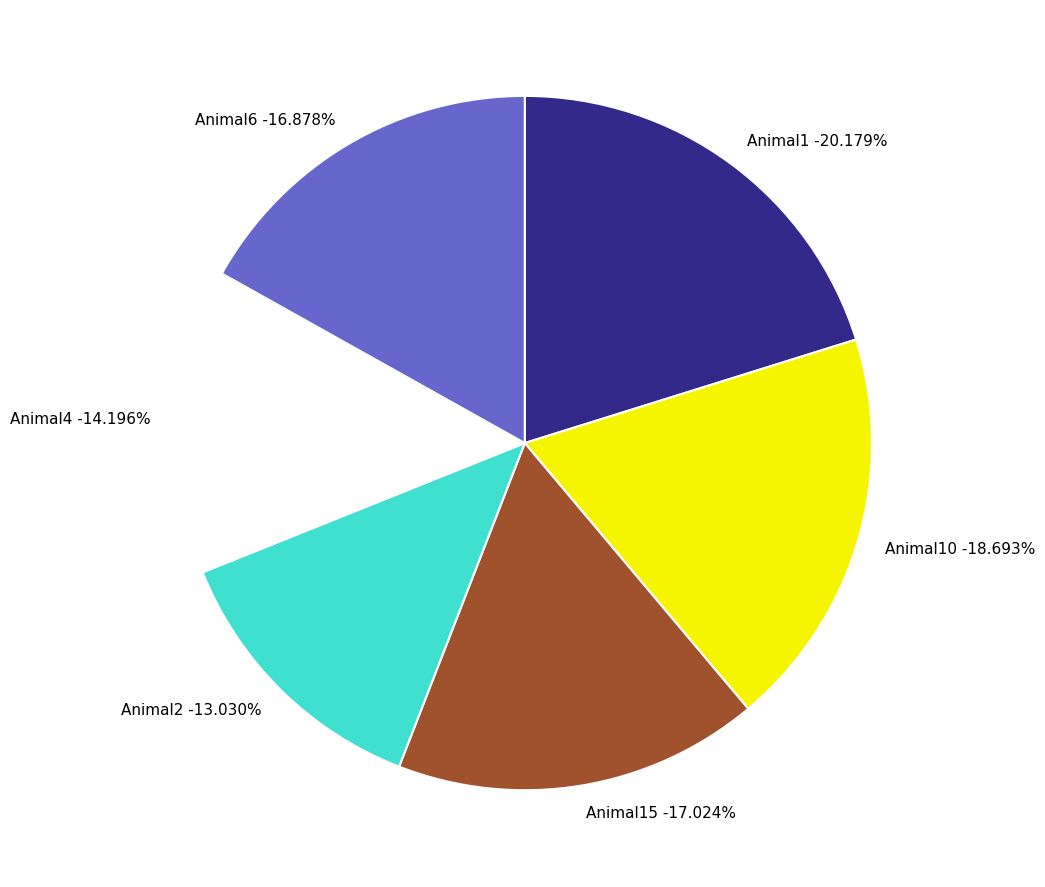

To the nearest percent, what portion does Animal6 represent?

17%